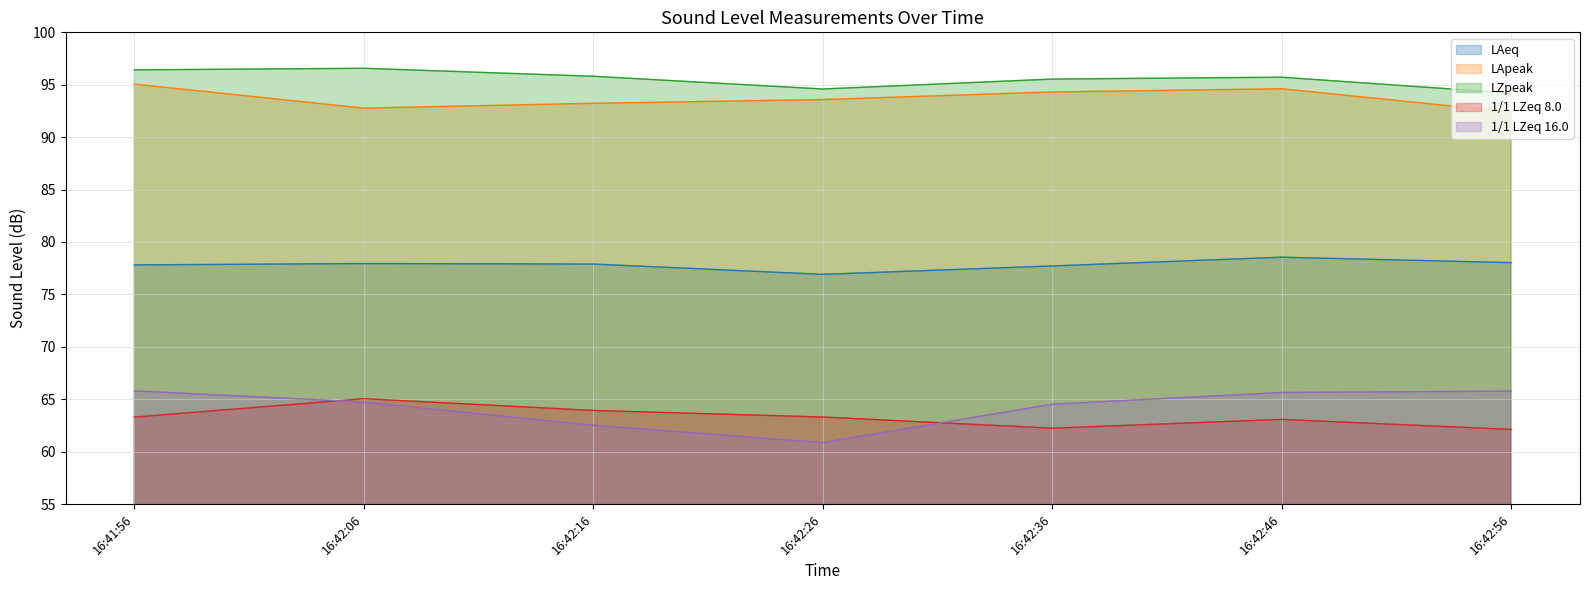

Does the chart have visible grid lines?

Yes